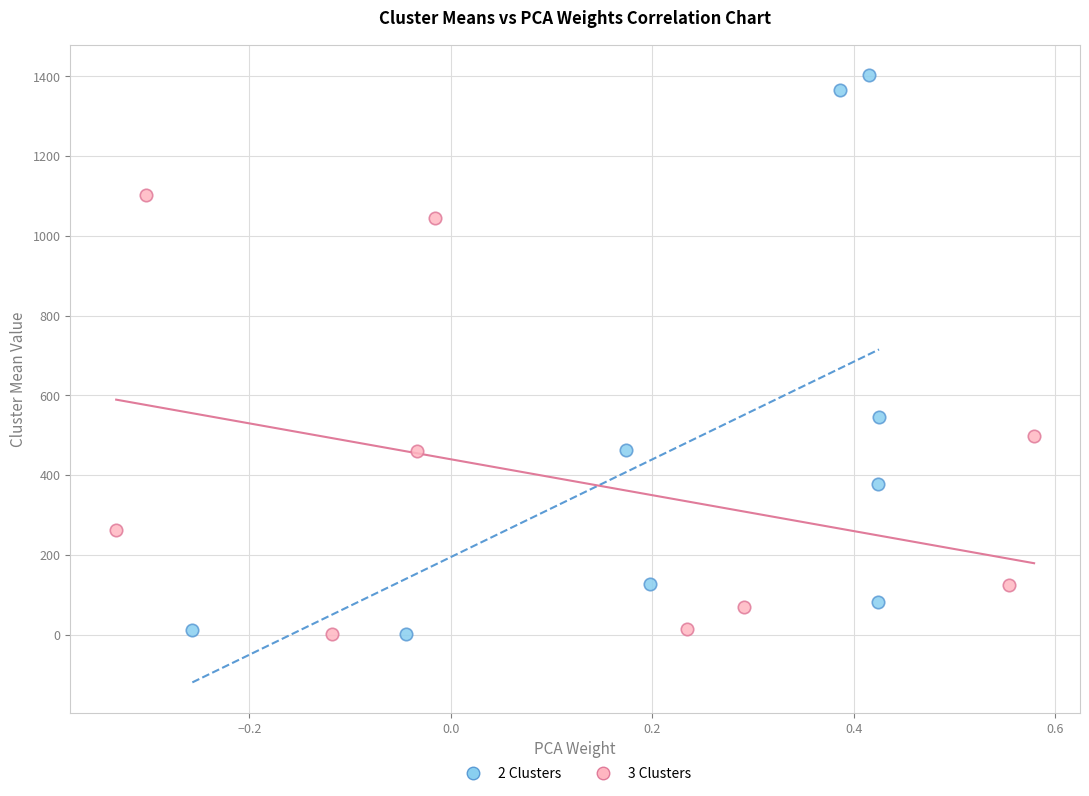

Which series contains the highest Y value?

2 Clusters